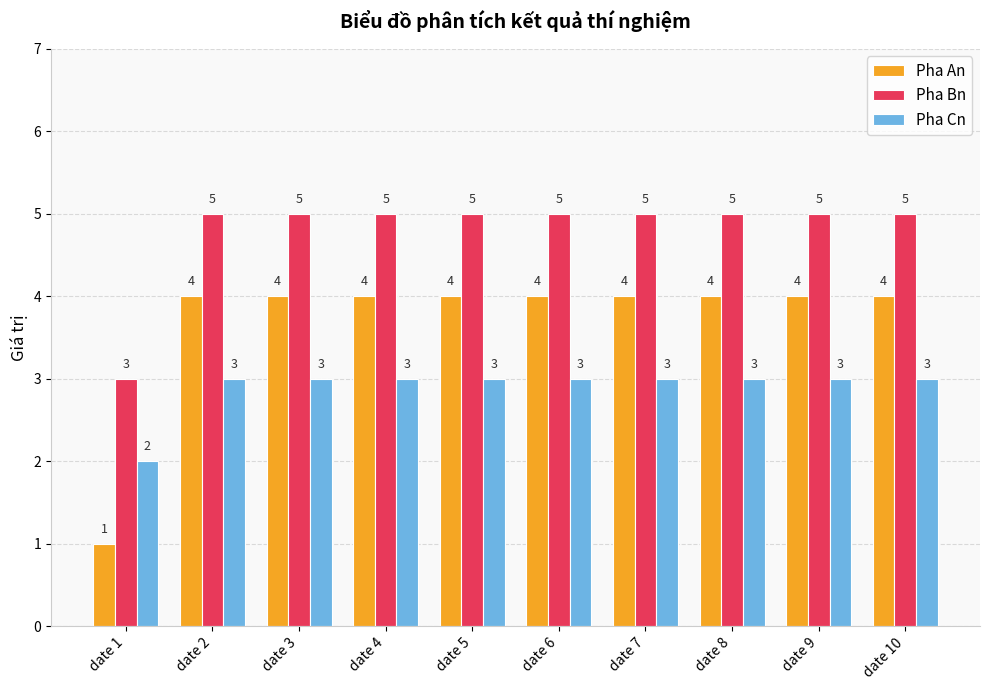

What is the highest value of the Pha An series?

4